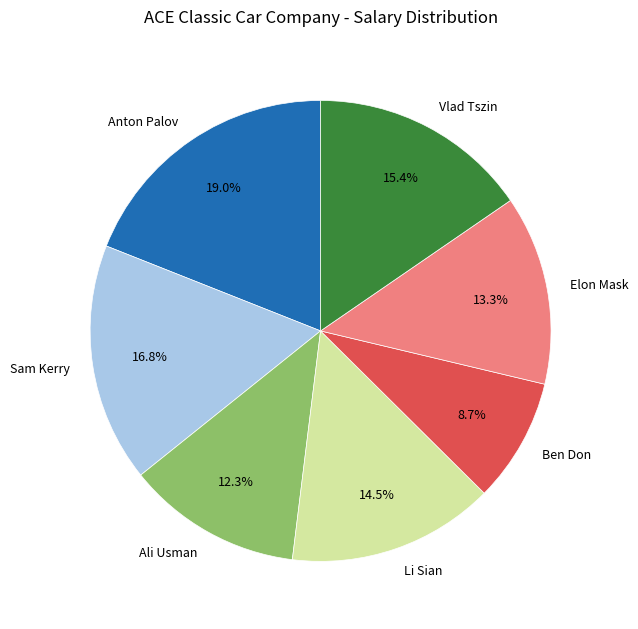

Does Sam Kerry account for over 50% of the chart?

No